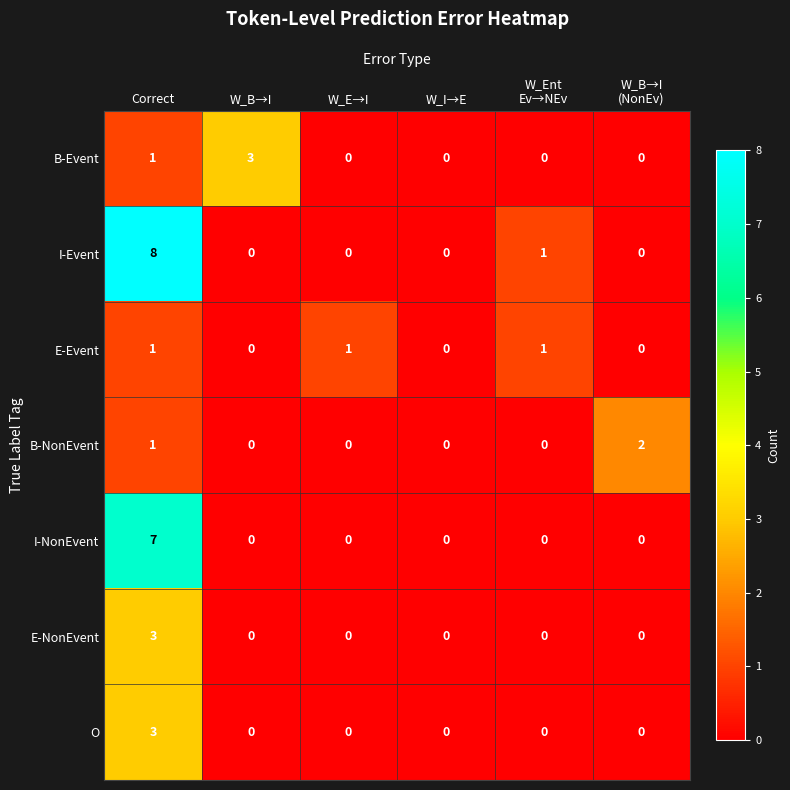

The value of O at W_E→I is -2. True or false?

False